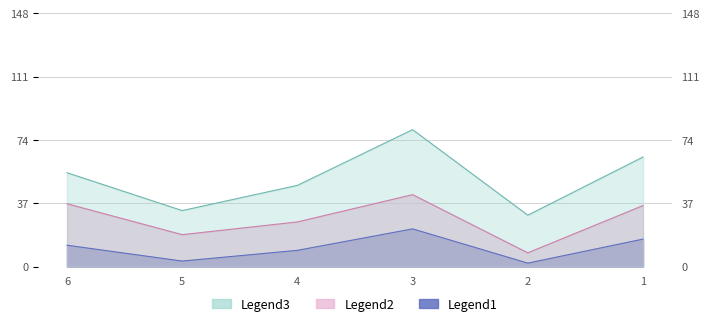

At how many categories does at least one series exceed 66?

1